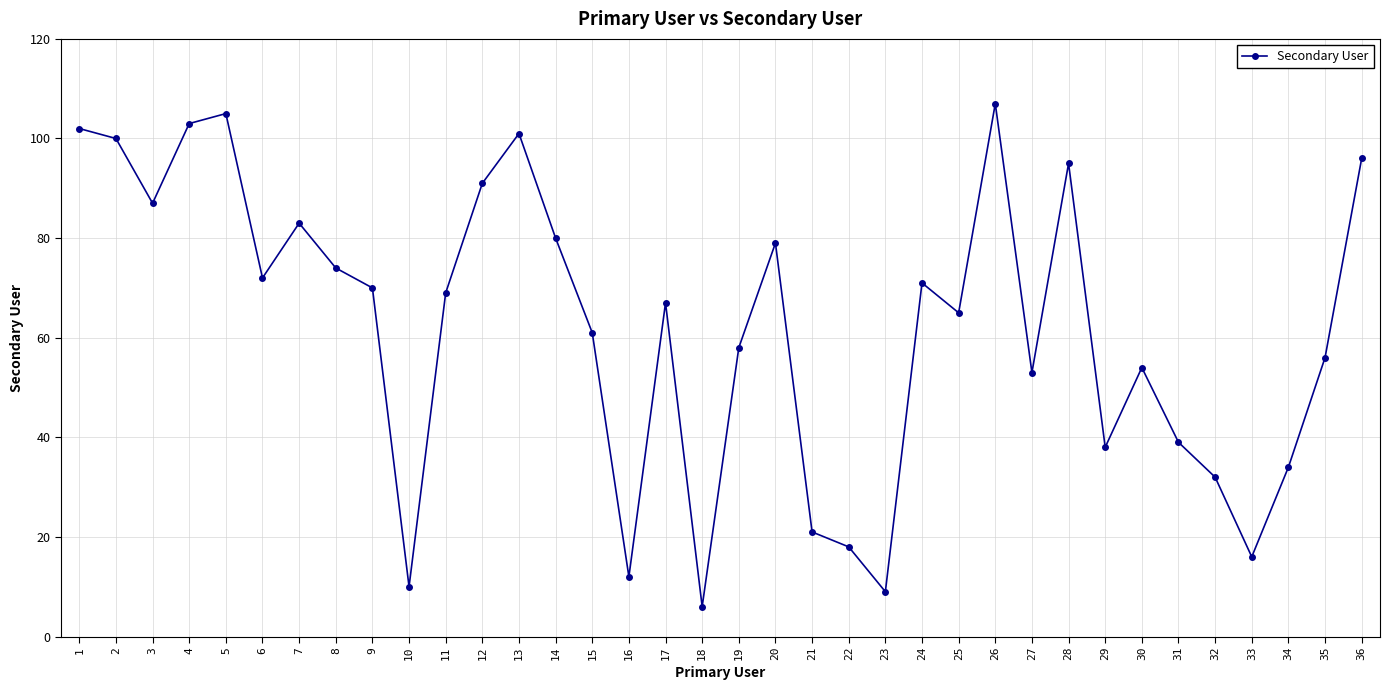

Reading right to left, transcribe all the data shown in this chart.

36=96	35=56	34=34	33=16	32=32	31=39	30=54	29=38	28=95	27=53	26=107	25=65	24=71	23=9	22=18	21=21	20=79	19=58	18=6	17=67	16=12	15=61	14=80	13=101	12=91	11=69	10=10	9=70	8=74	7=83	6=72	5=105	4=103	3=87	2=100	1=102